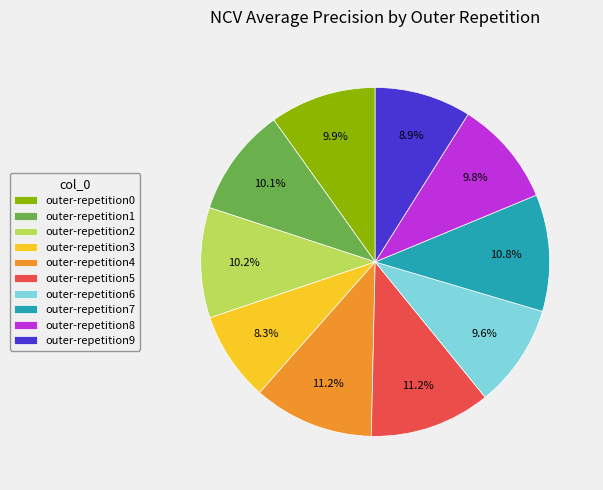

Does any single category account for the majority?

No